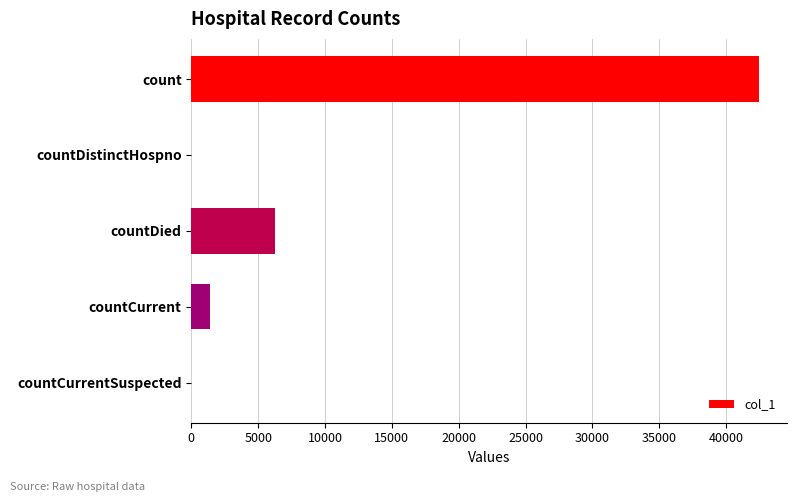

What is the maximum value shown in the chart?

42439